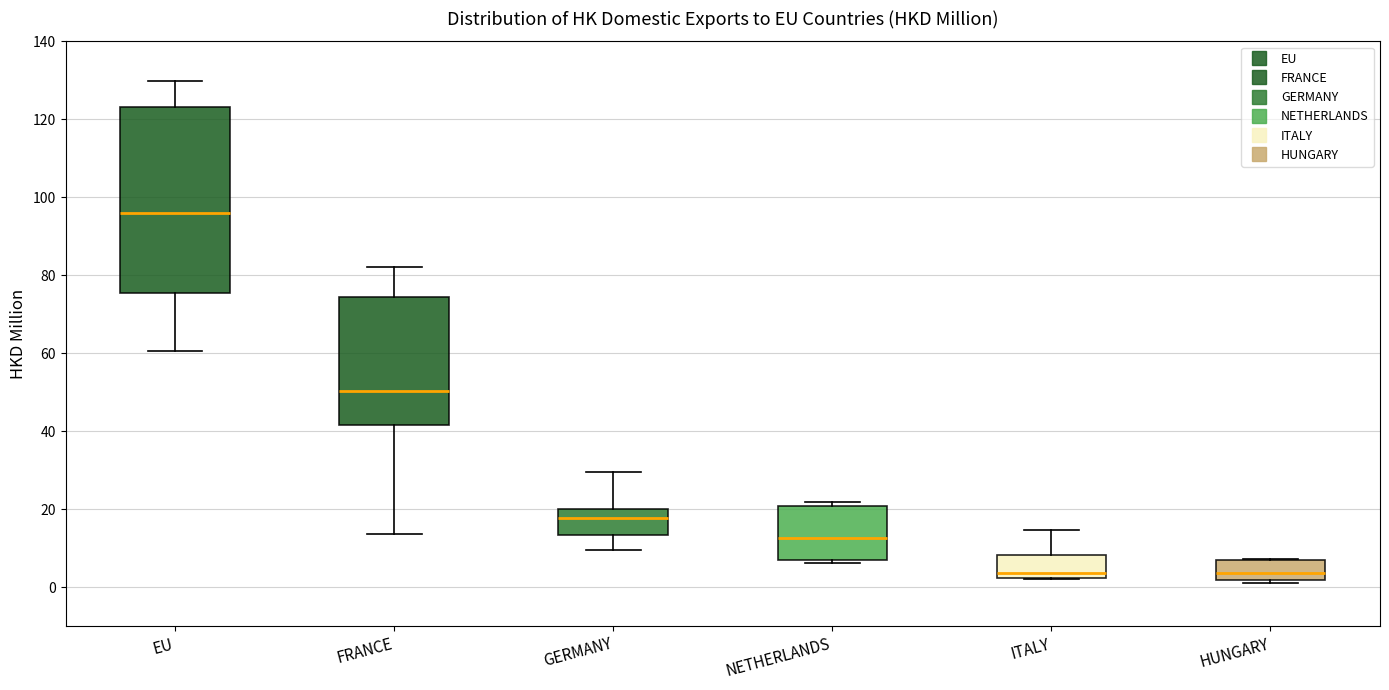

Reading left to right, read every box against the y-axis: the position of its median line, the range the box covers, and the ends of its whiskers. The values are not printed on the chart, so give them approximately, as read against the axis.

EU: median 96, box 76 to 124, whiskers 60 to 130
FRANCE: median 50, box 42 to 74, whiskers 14 to 82
GERMANY: median 18, box 14 to 20, whiskers 10 to 30
NETHERLANDS: median 12, box 6 to 20, whiskers 6 (just below the box's lower edge) to 22
ITALY: median 4, box 2 to 8, whiskers 2 to 14
HUNGARY: median 4, box 2 to 6, whiskers 2 (just below the box's lower edge) to 8